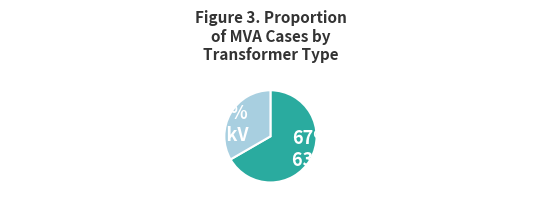

To the nearest percent, what is the combined percentage of 63/25/38 MVA 110/10/10 kV and 63/25/38 MVA 110/20/10 kV?

100%